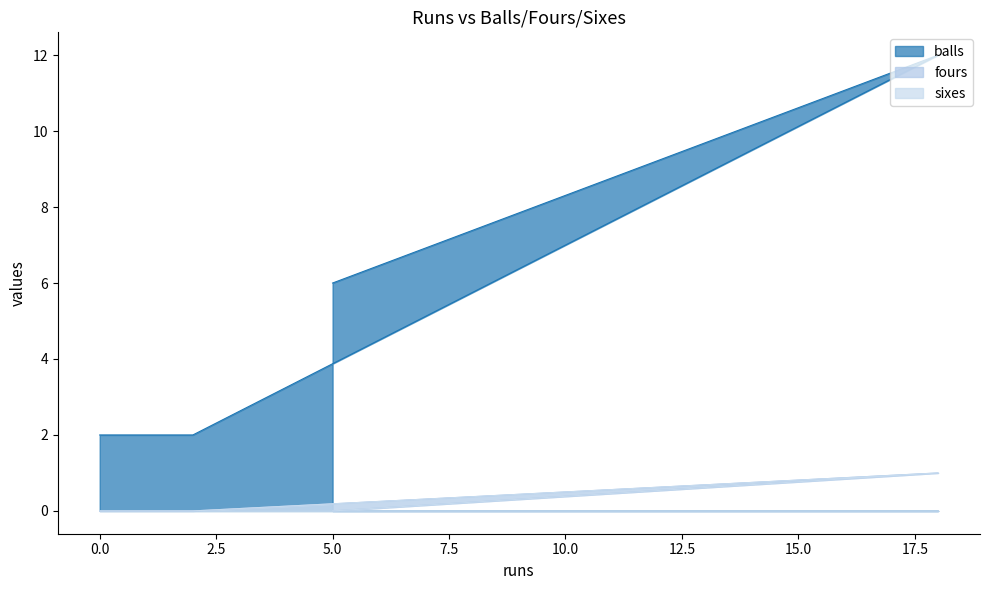

True or false: fours and sixes cross at least once.

False